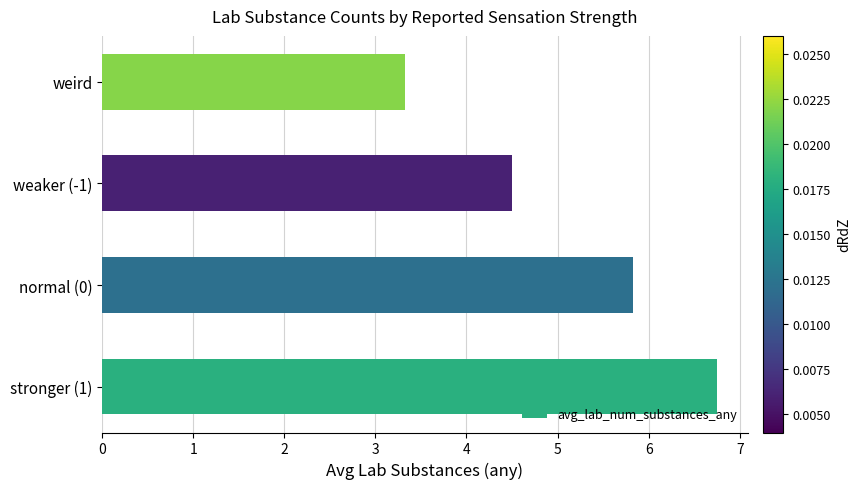

List the labels in order of value, largest first.

stronger (1), normal (0), weaker (-1), weird